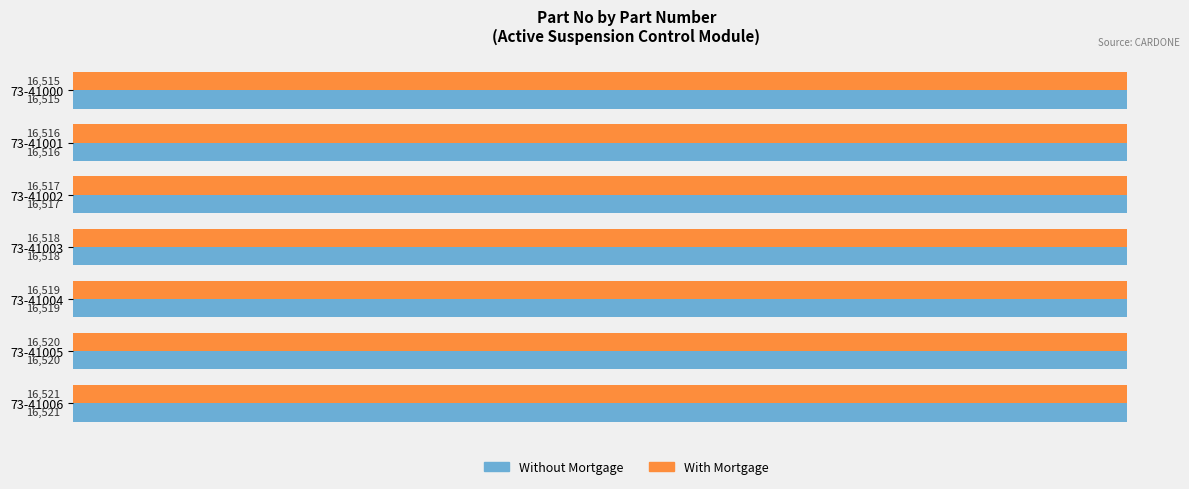

At which label is Without Mortgage closest to 16518?

73-41003